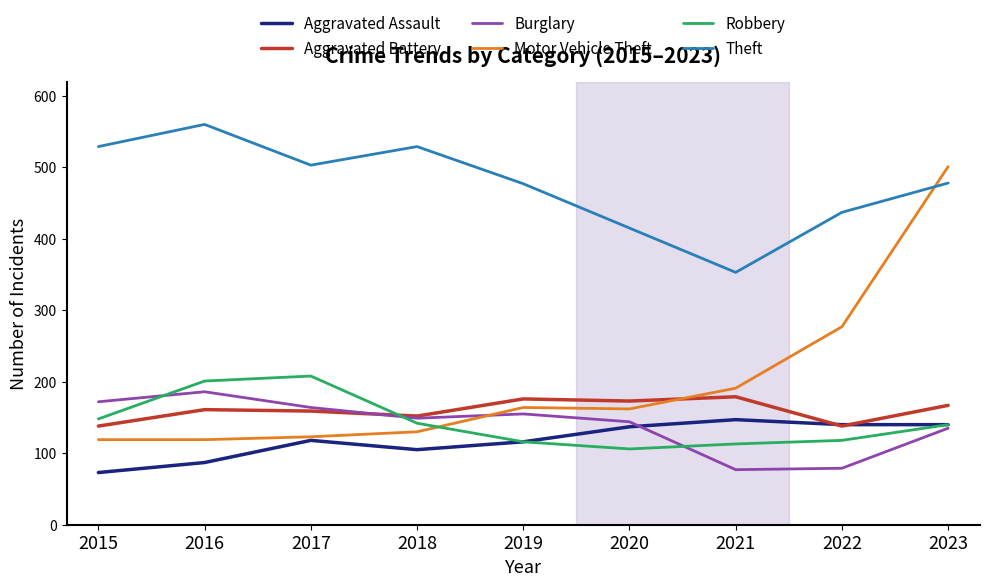

Between 2018 and 2020, which series saw the biggest shift?

Theft